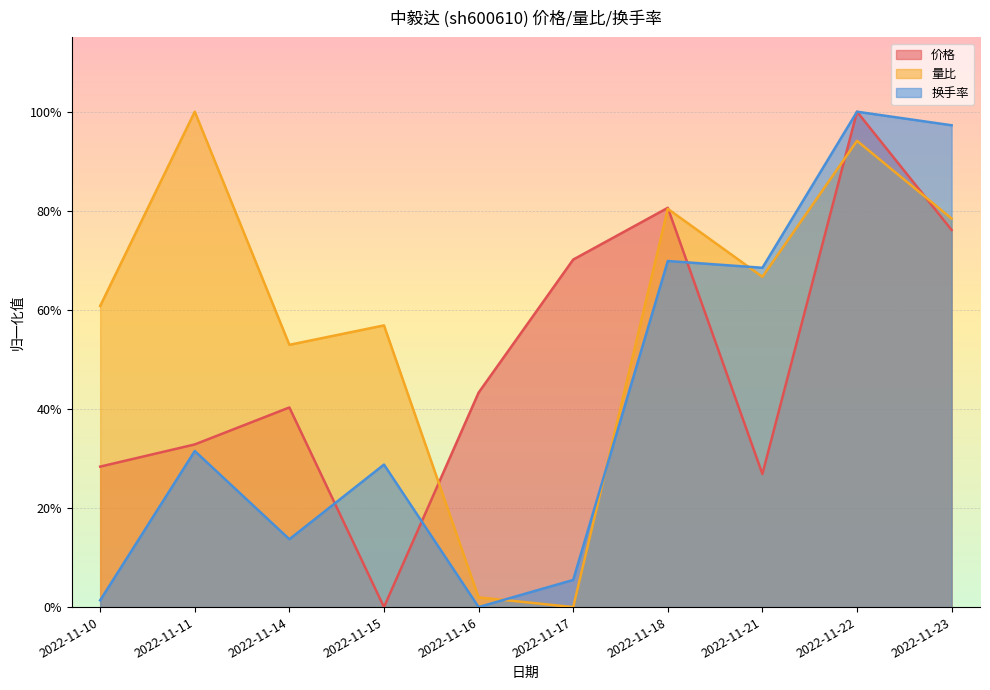

What is the sum of all 量比 values?

5.9